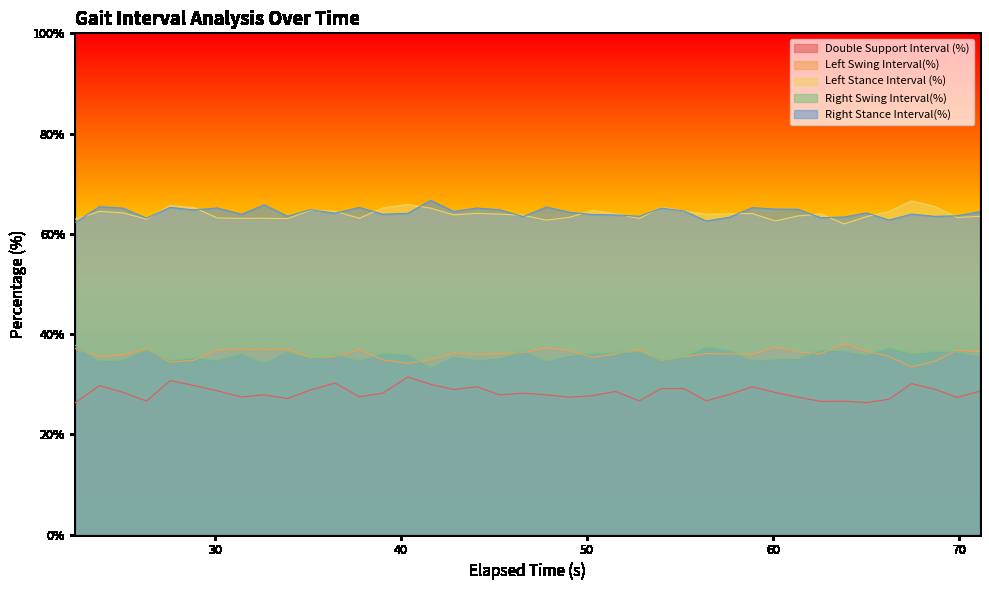

What is the maximum value shown in the chart?

66.7